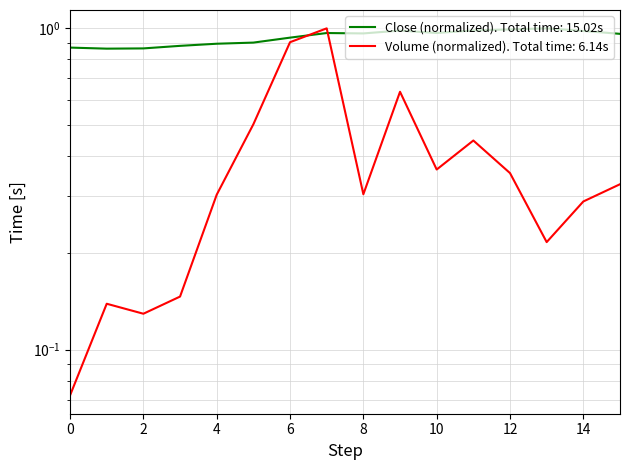

What is the minimum value shown in the chart?

0.1